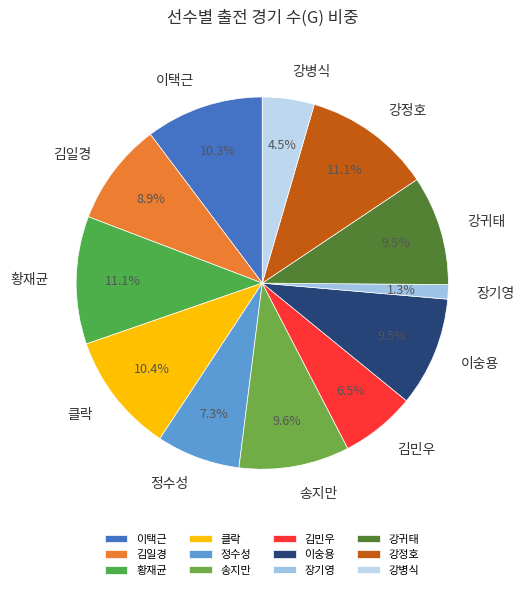

What is the ratio of the value at 김민우 to the value at 송지만?

0.7